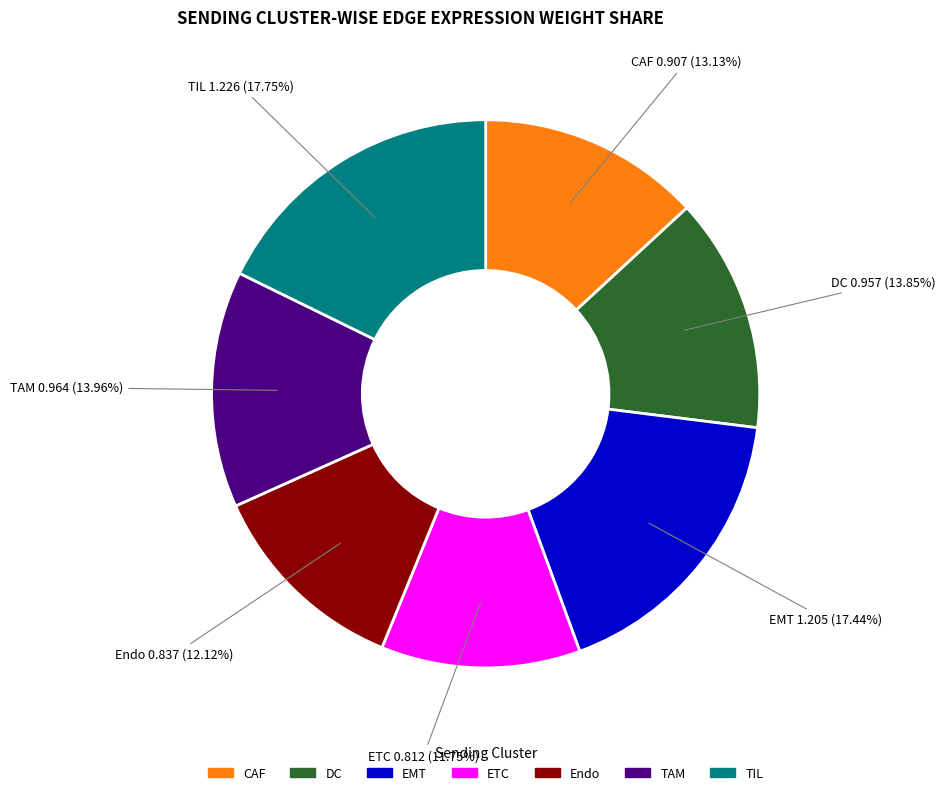

To the nearest percent, what is the difference between the largest and smallest slice percentages?

6%